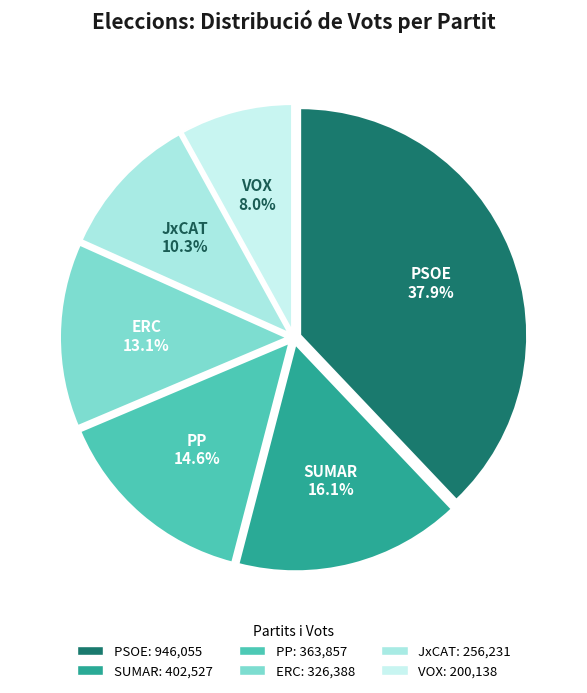

What percentage is the PSOE slice, to the nearest percent?

38%